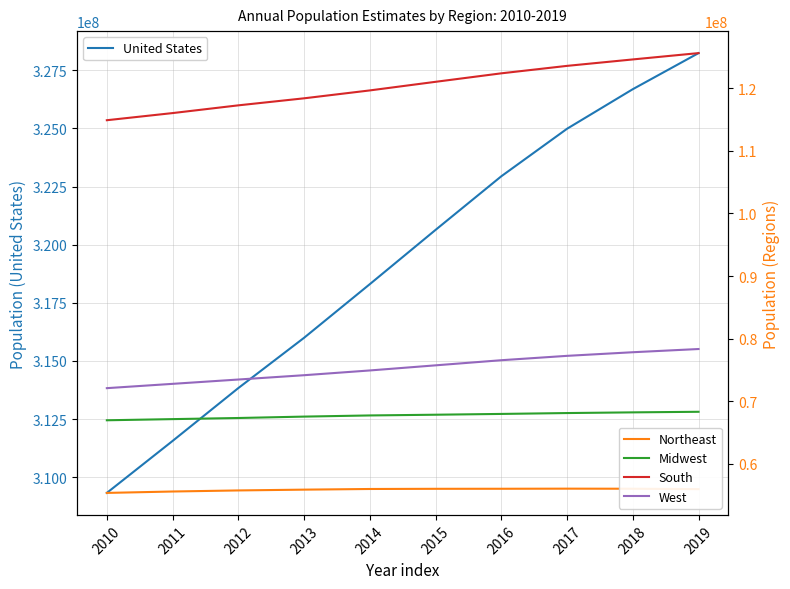

Is this an area chart (filled region under the line)?

No